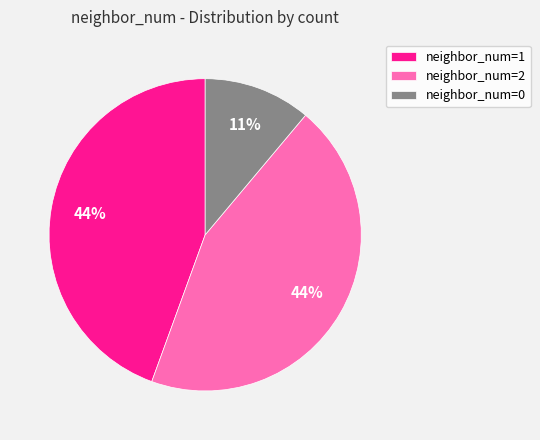

Is it true that neighbor_num=2 is 44% of the pie?

True